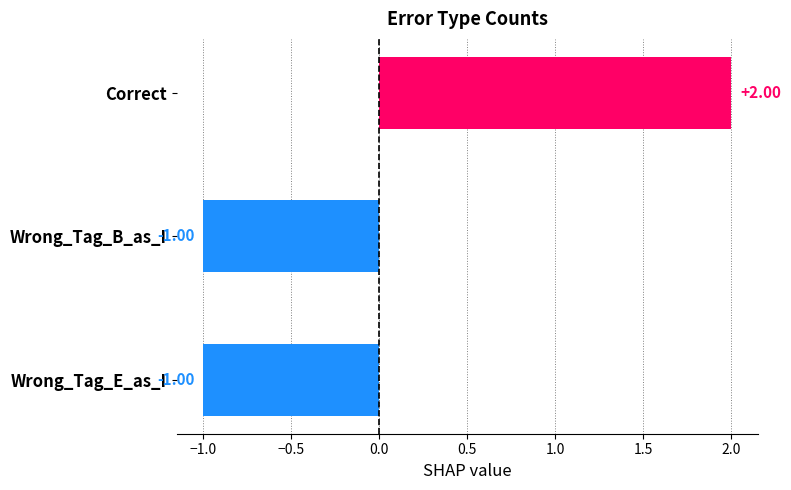

Which has a higher value, Correct or Wrong_Tag_E_as_I?

Correct